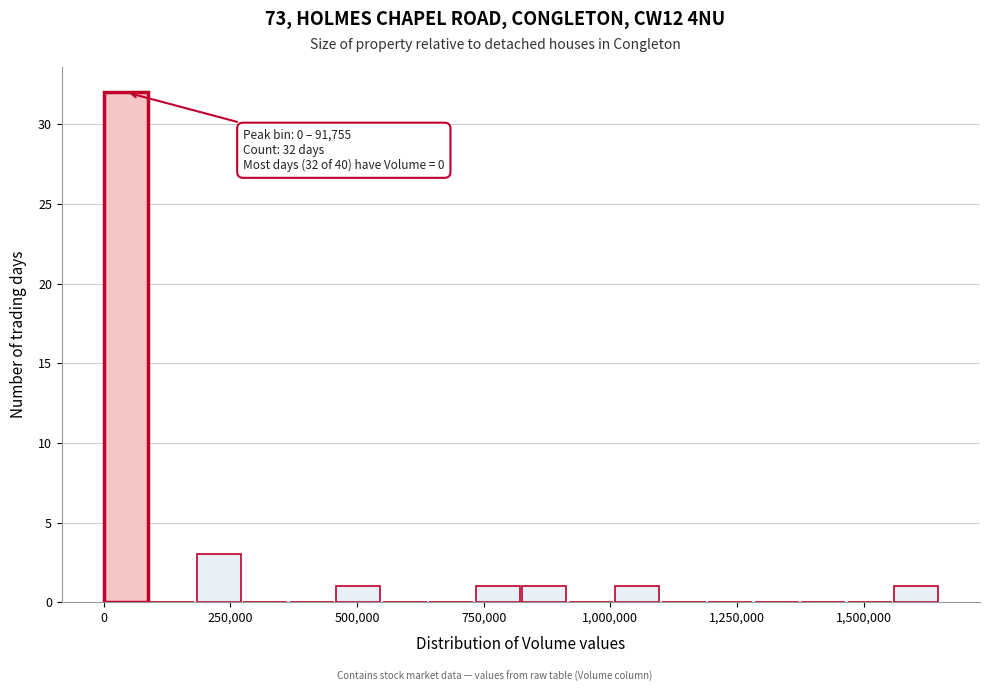

Around what value on the x-axis is the tallest bar? Give the approximate position of its centre, as read against the axis.

50000